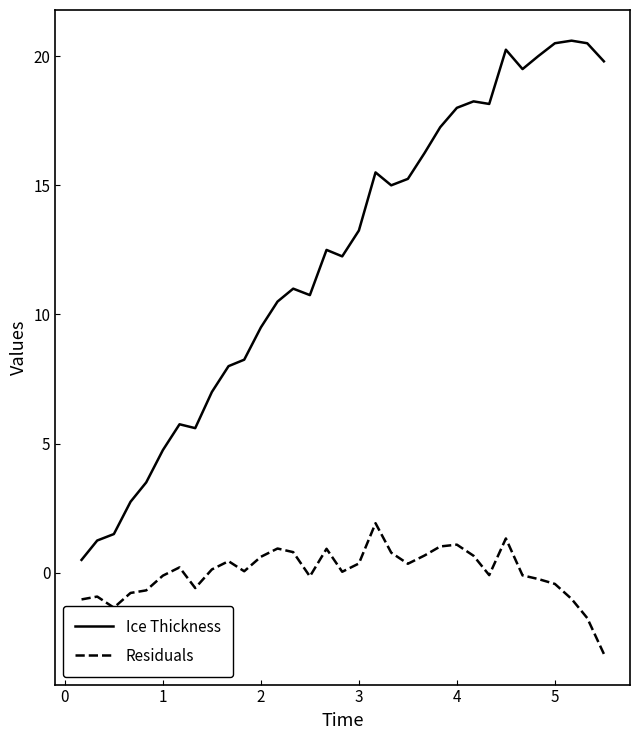

Rank the series by their maximum value, from highest to lowest.

Ice Thickness, Residuals